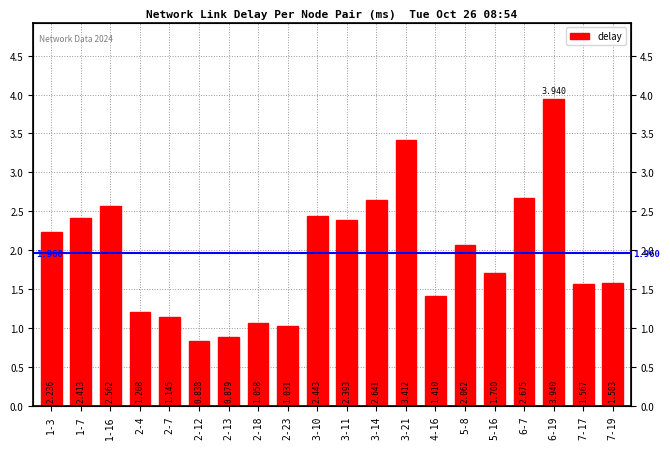

What is the label of the 19th bar from the left?

7-17